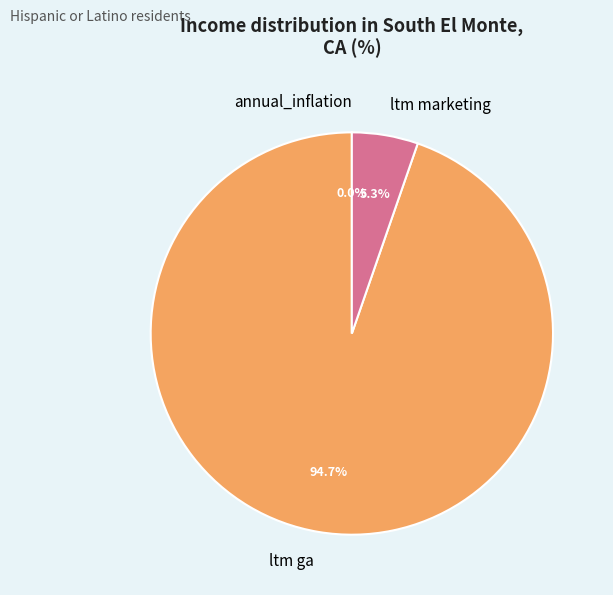

Does any single category account for the majority?

Yes